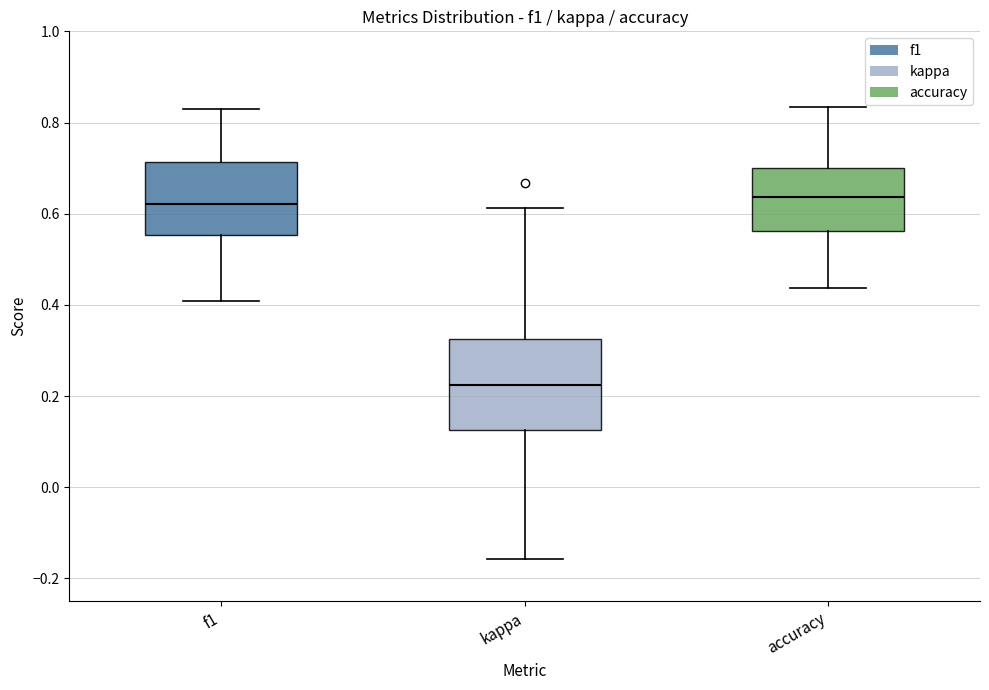

Reading left to right, read every box against the y-axis: the position of its median line, the range the box covers, and the ends of its whiskers. The values are not printed on the chart, so give them approximately, as read against the axis.

f1: median 0.62, box 0.56 to 0.72, whiskers 0.40 to 0.82
kappa: median 0.22, box 0.12 to 0.32, whiskers -0.16 to 0.62
accuracy: median 0.64, box 0.56 to 0.70, whiskers 0.44 to 0.84